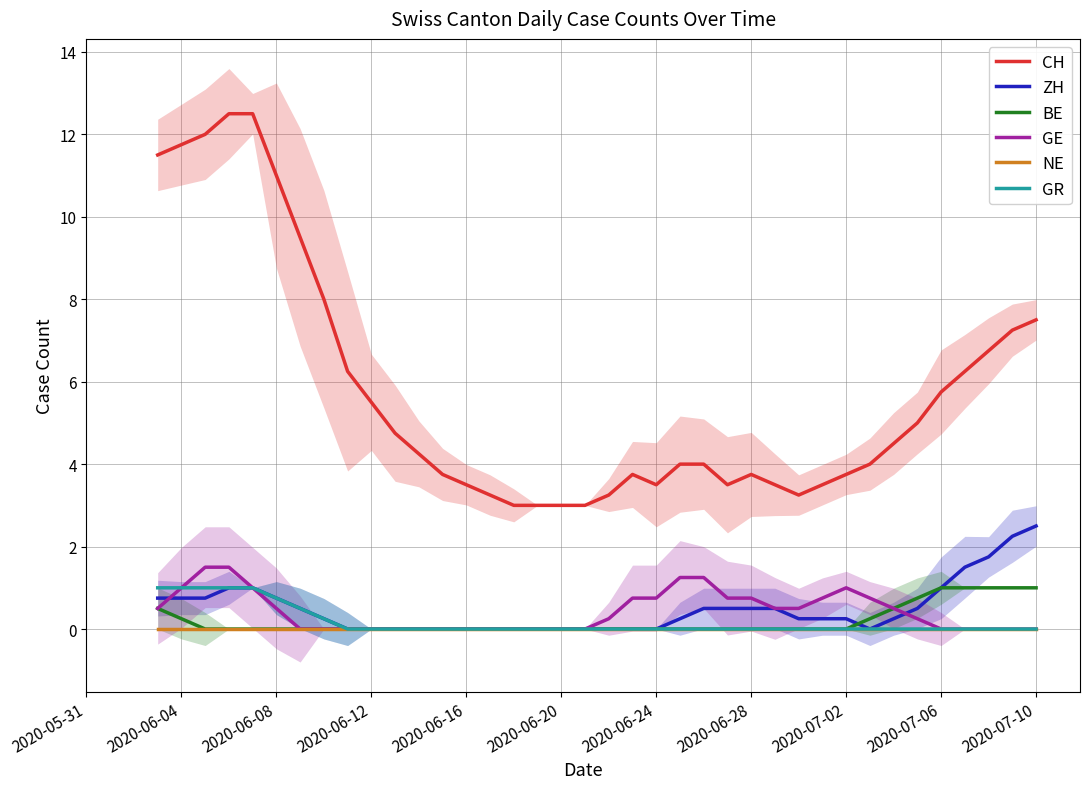

The value of ZH at 2020-06-08 is 0.8. True or false?

True